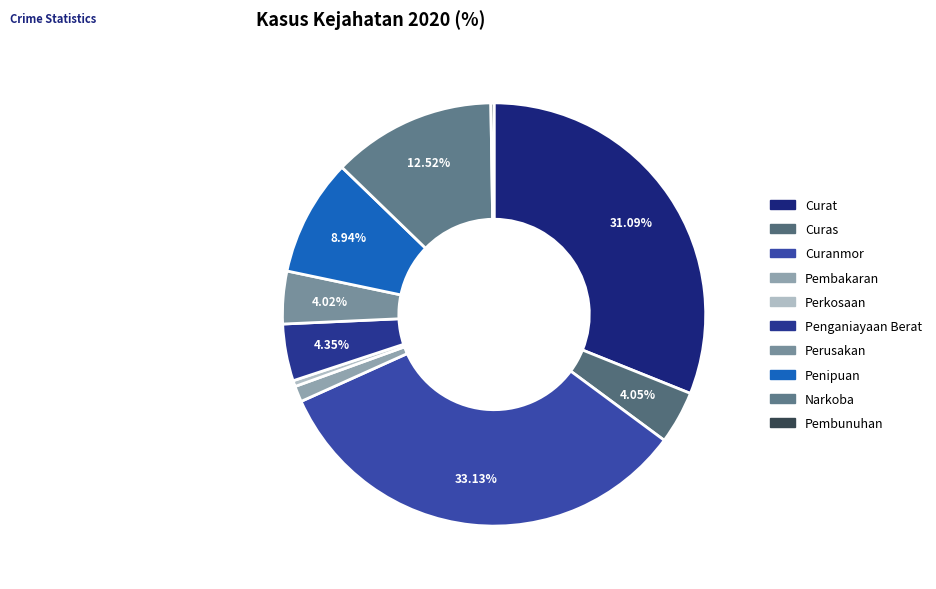

To the nearest percent, what is the difference between the Penipuan and Narkoba slice percentages?

4%